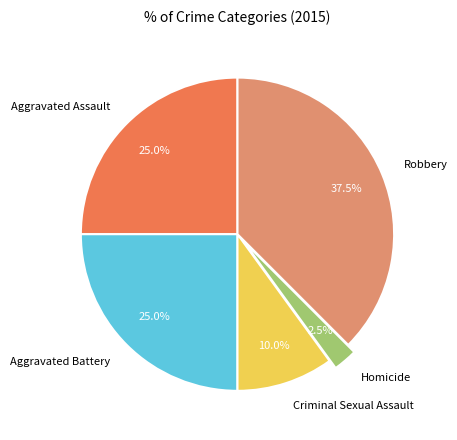

Is Homicide the majority of the pie?

No